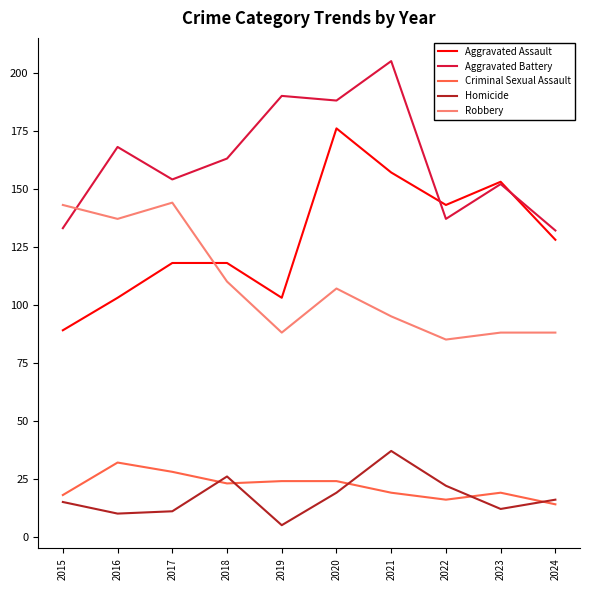

Rank the series by their maximum value, from highest to lowest.

Aggravated Battery, Aggravated Assault, Robbery, Homicide, Criminal Sexual Assault